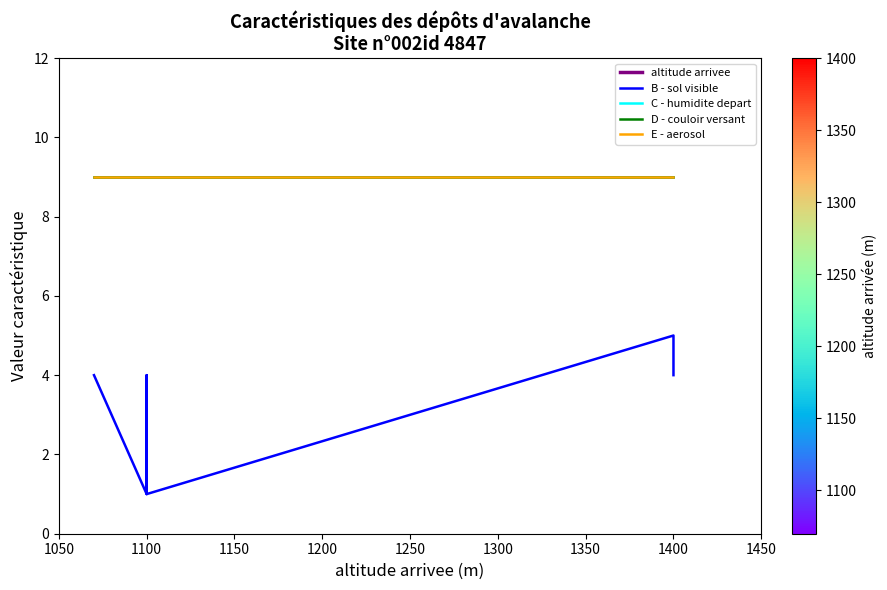

Which series has the largest range (max minus min)?

B - sol visible